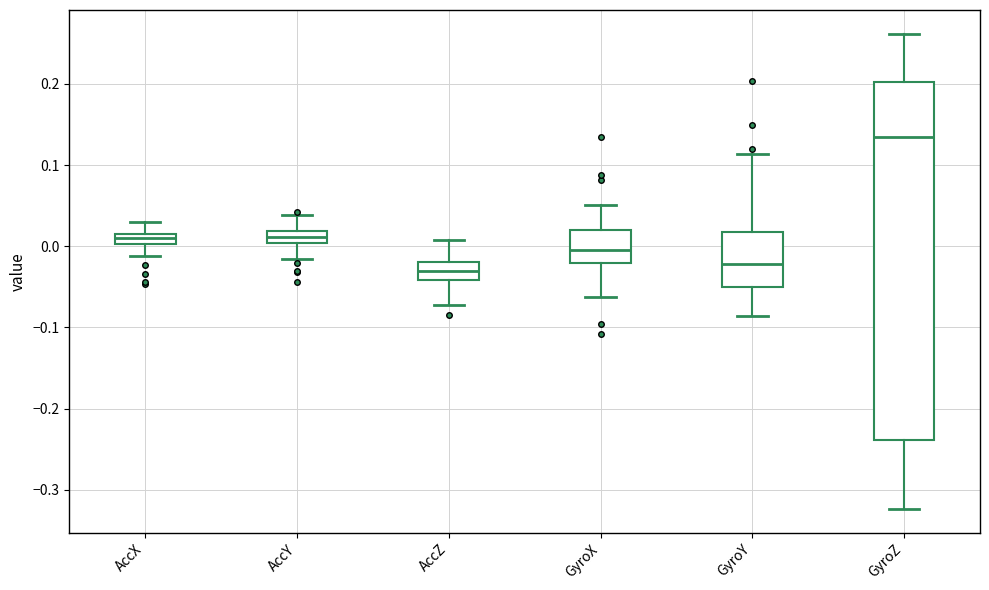

Where does the upper whisker of the box for AccZ end on the y-axis? The values are not printed on the chart, so give them approximately, as read against the axis.

0.01